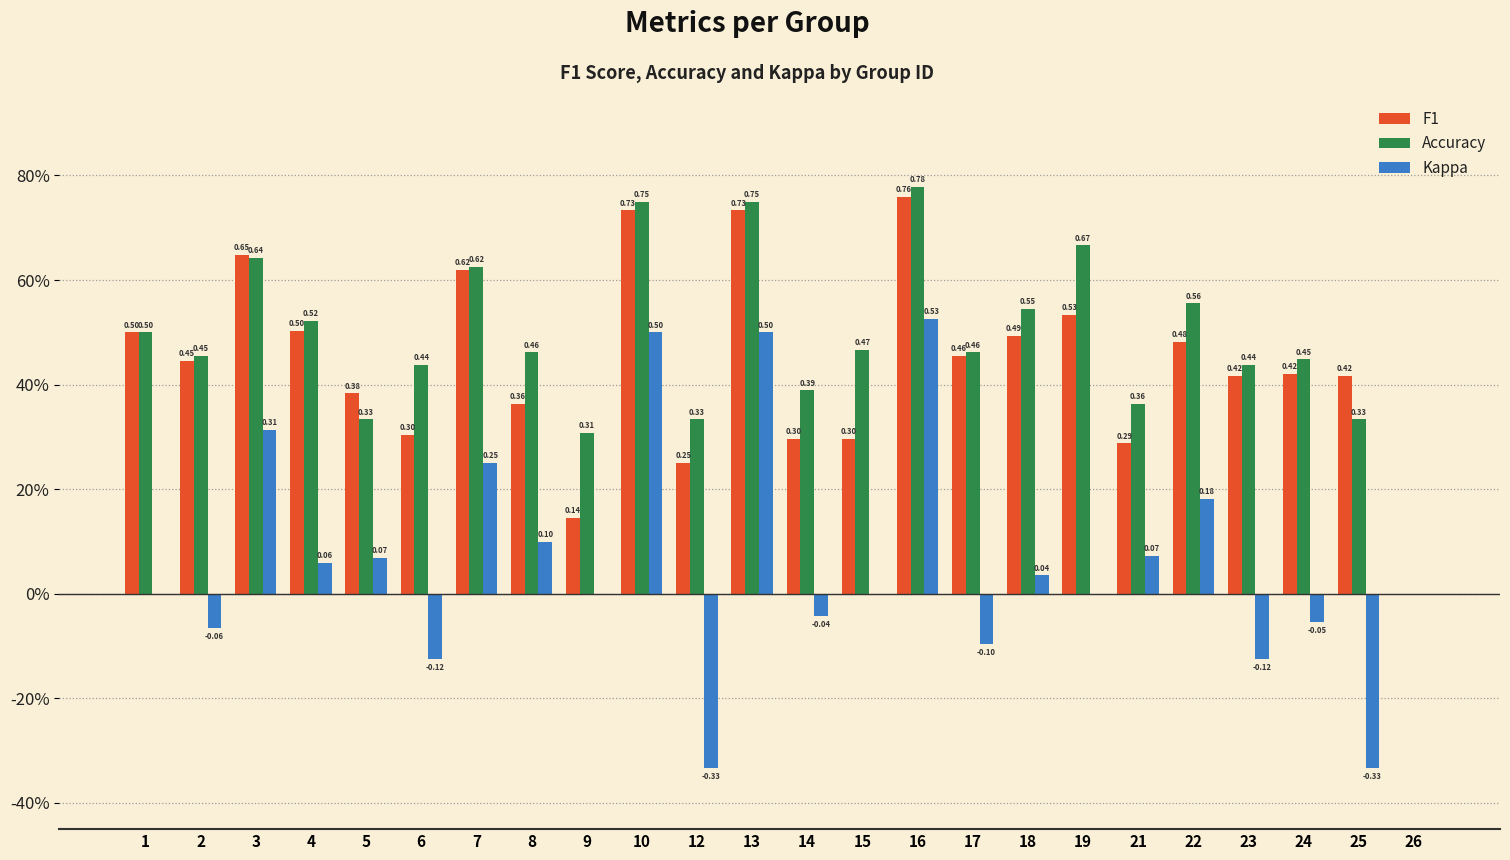

Are the bars horizontal?

No